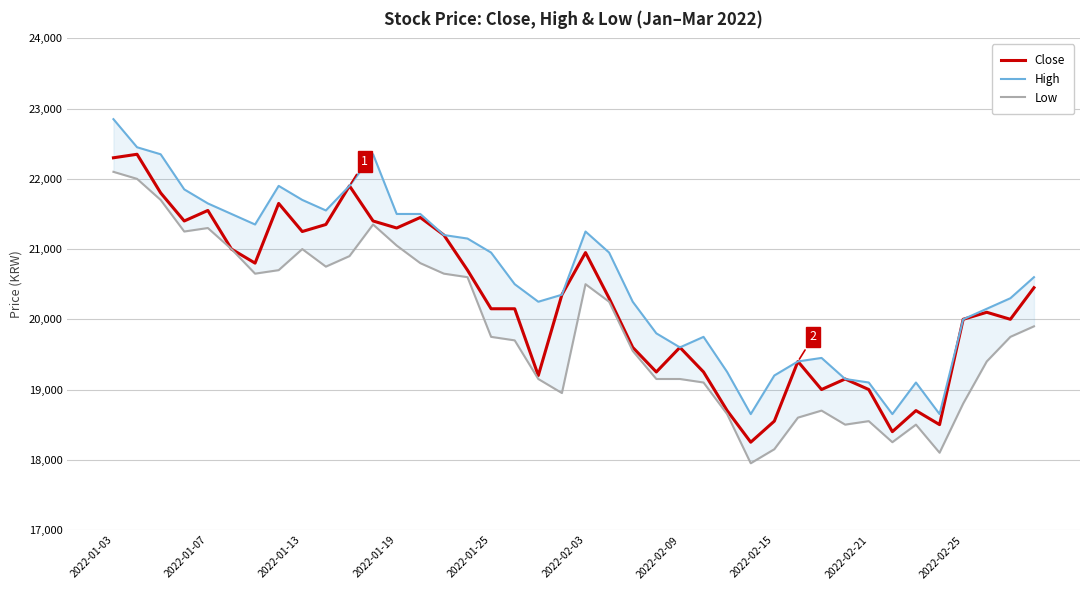

What is the sum of the Low values at 18 and 2022-02-09?

39800